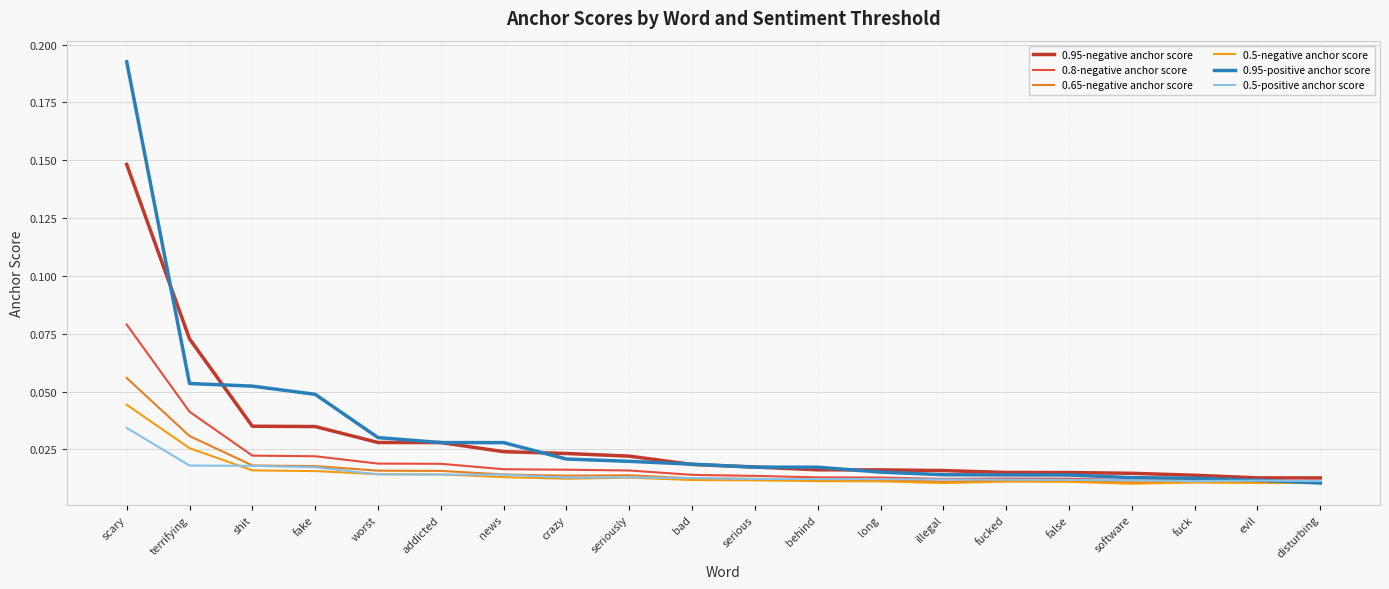

Which series has the largest total across all categories?

0.95-positive anchor score